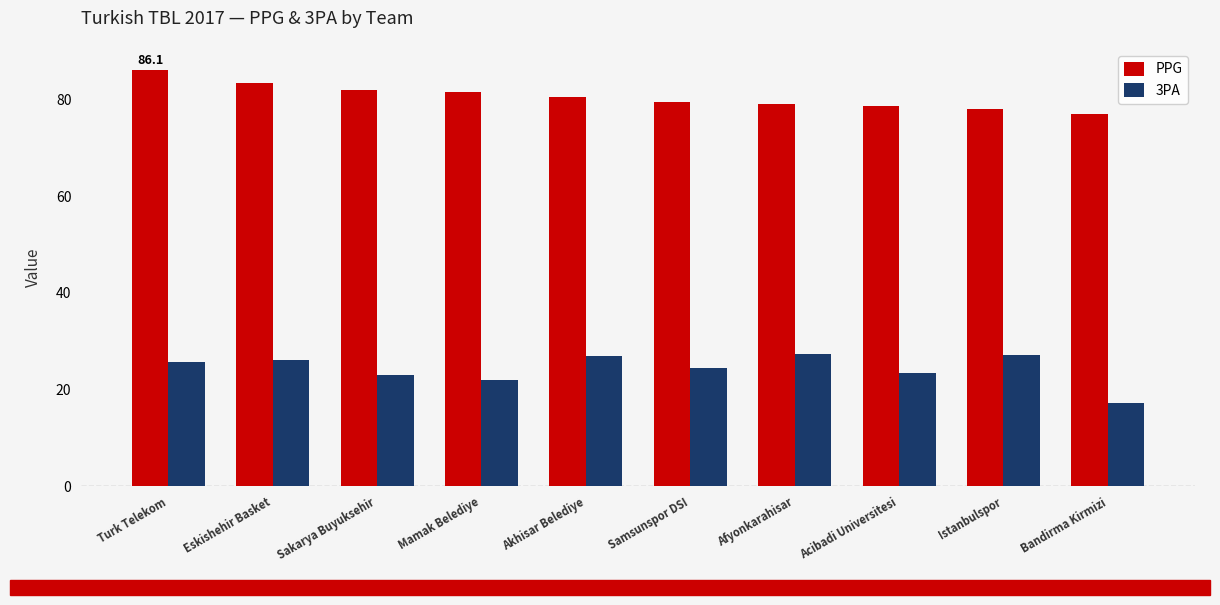

What is the highest value of the 3PA series?

27.4